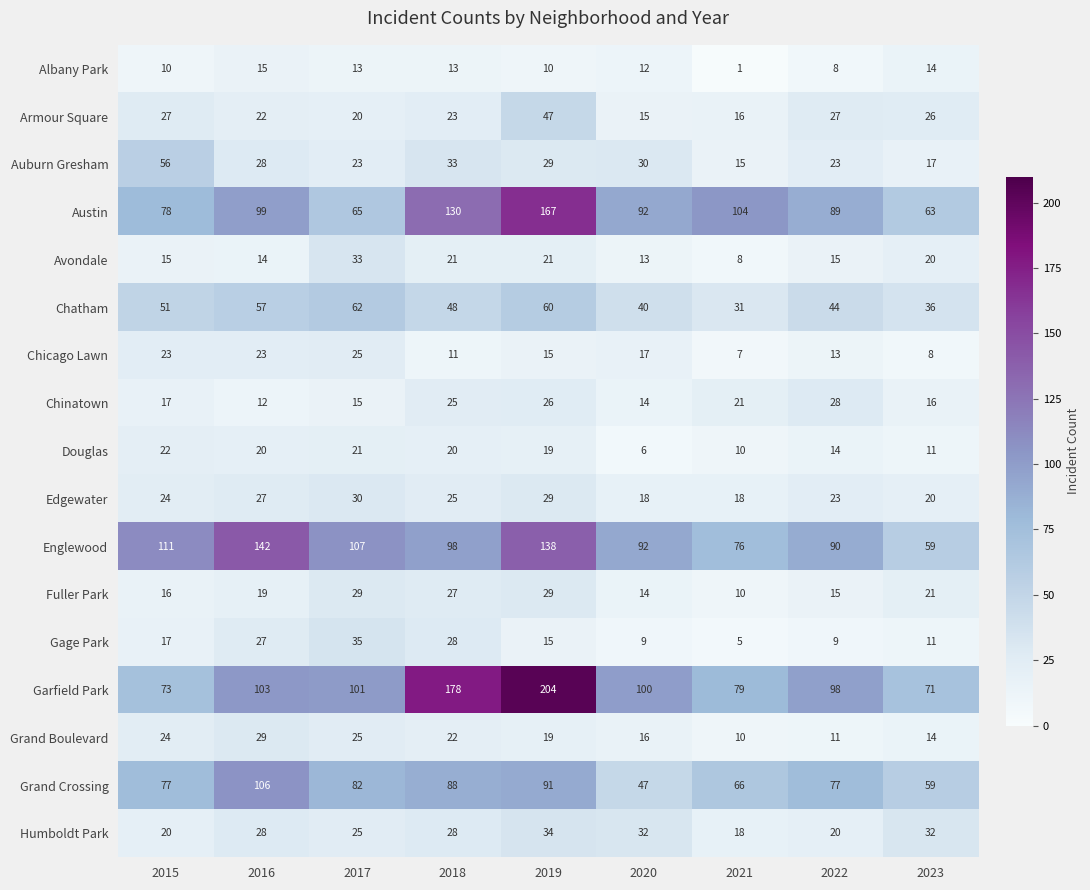

Where is Fuller Park nearest to the value 19?

2016